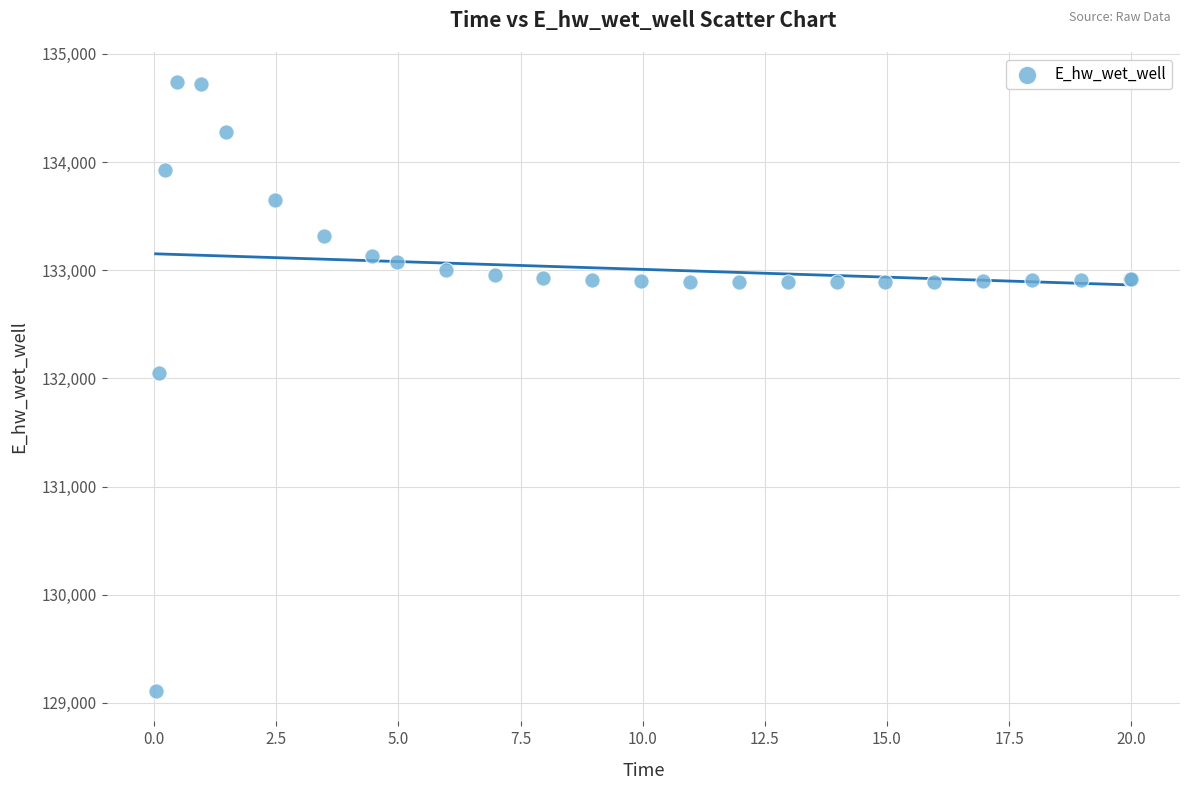

What Y value in the scatter plot is closest to 131923?

132045.7